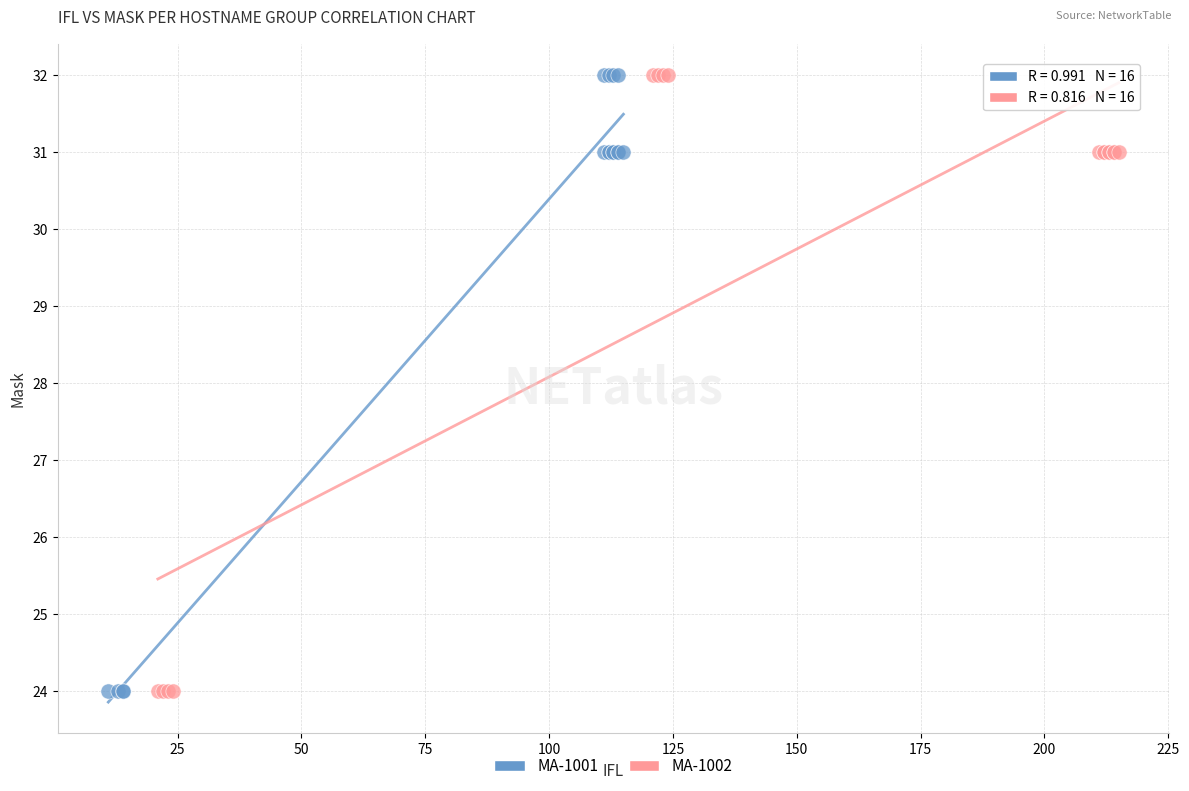

What are all the series names shown in the legend?

MA-1001, MA-1002